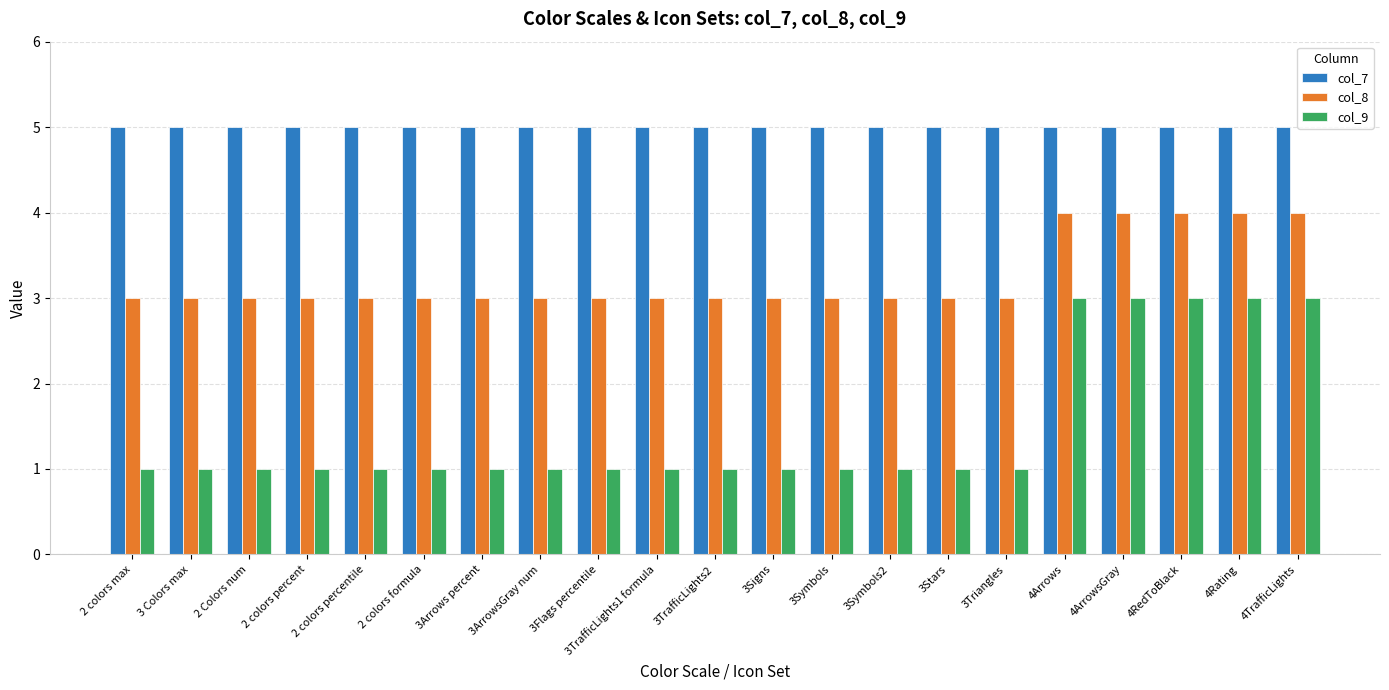

True or false: col_7 has a value of 5 at 3Triangles.

True